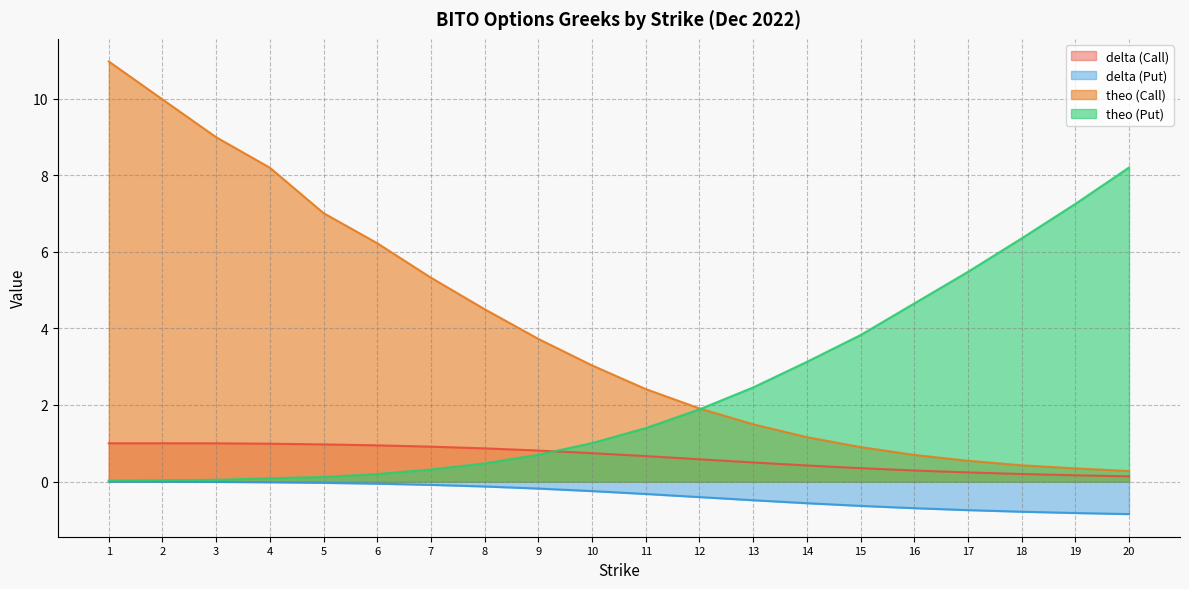

The theo (Put) series shows 7.2 at 19. True or false?

True